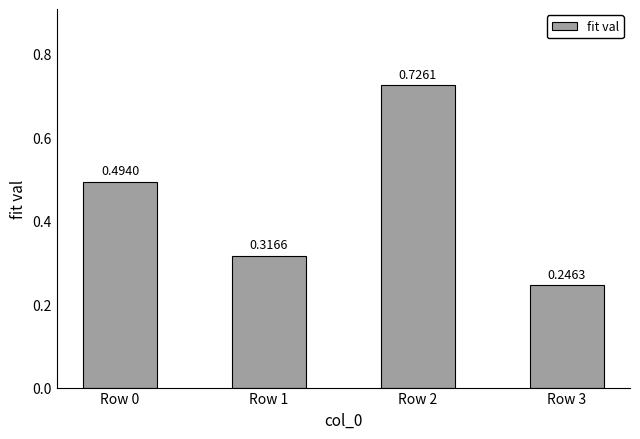

What is the average value?

0.4